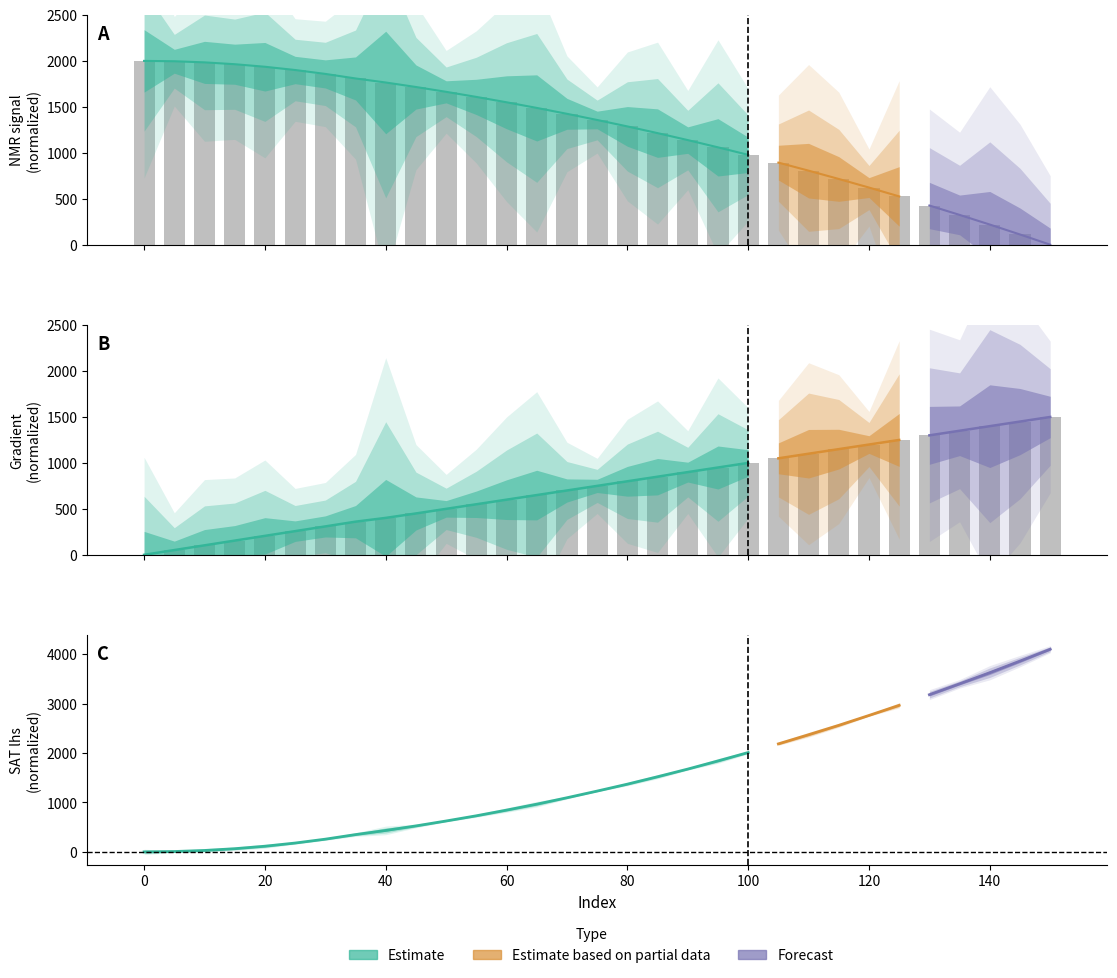

Which series changed the most between 100 and 130?

NMR_signal_mean